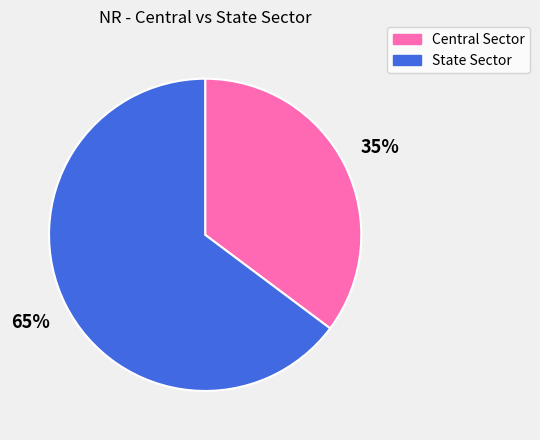

How many slices are in this pie chart?

2